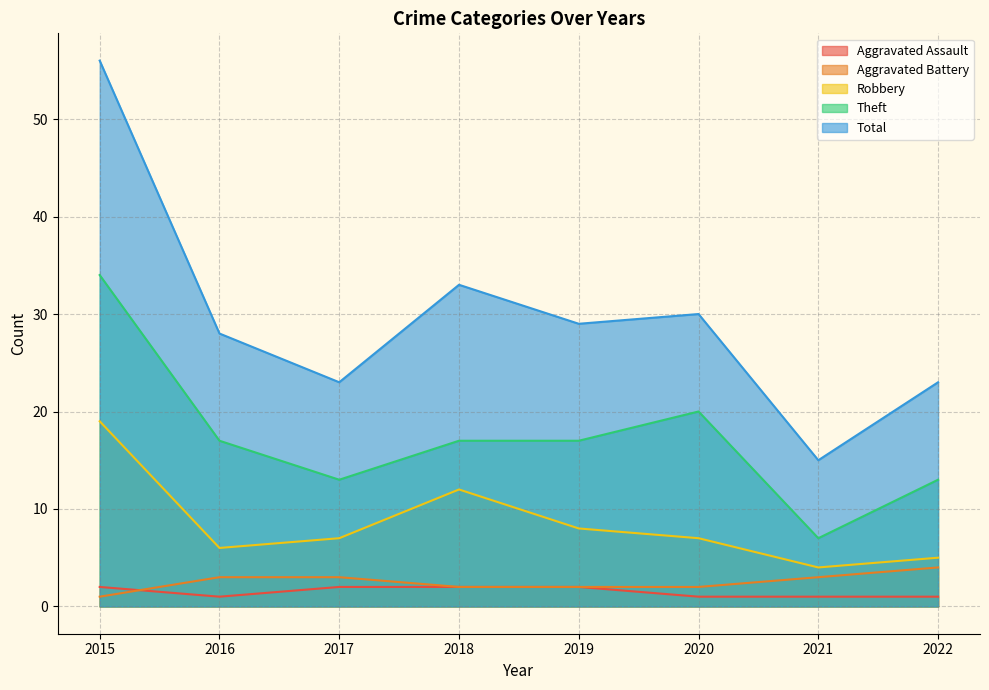

True or false: Aggravated Assault has a value of 1 at 2017.

False